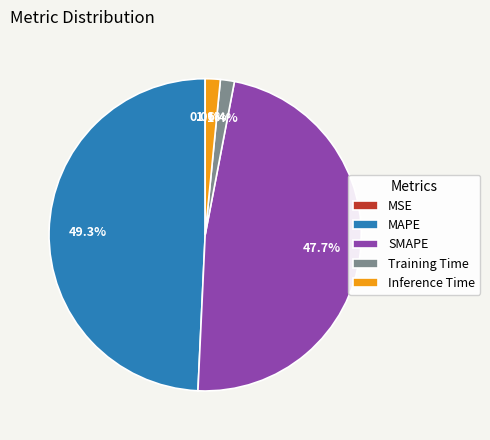

What percentage is the Inference Time slice, to the nearest percent?

2%